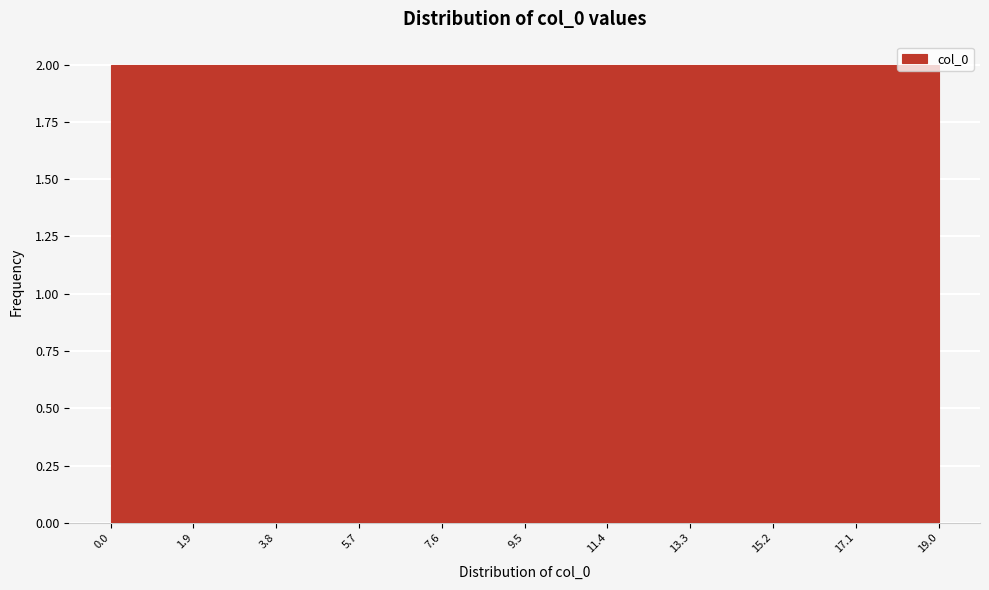

Reading left to right, transcribe this chart: for each bar, give the range it covers on the x-axis and its height. The values are not printed on the chart, so give them approximately, as read against the axis.

0.0 to 1.9: 2
1.9 to 3.8: 2
3.8 to 5.7: 2
5.7 to 7.6: 2
7.6 to 9.5: 2
9.5 to 11.4: 2
11.4 to 13.3: 2
13.3 to 15.2: 2
15.2 to 17.1: 2
17.1 to 19.0: 2